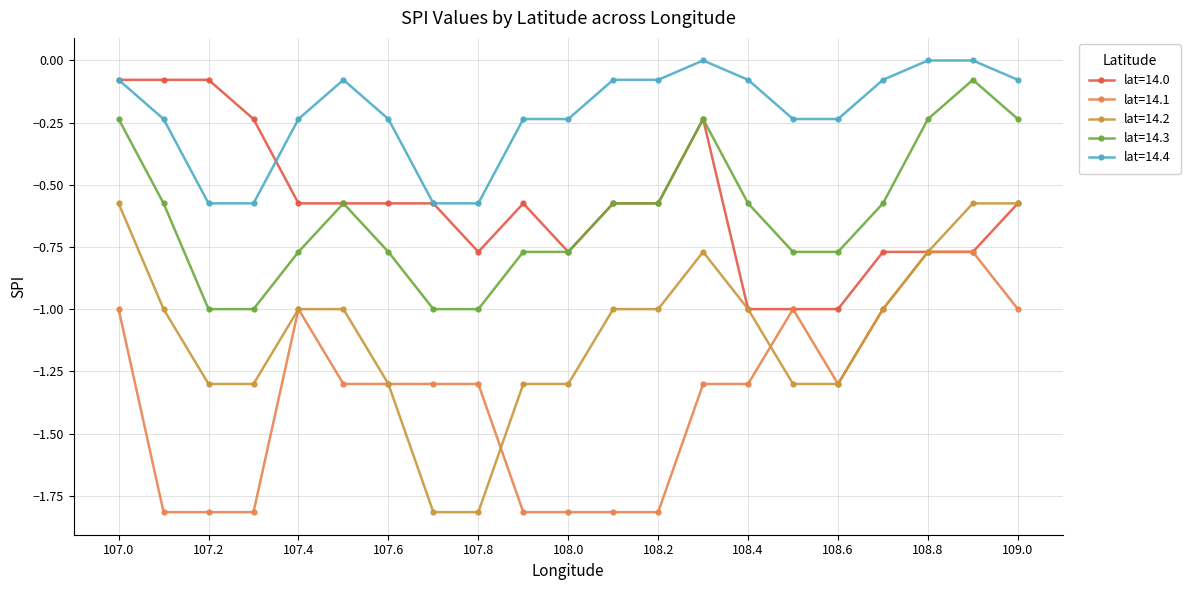

Which series has the largest range (max minus min)?

lat=14.2